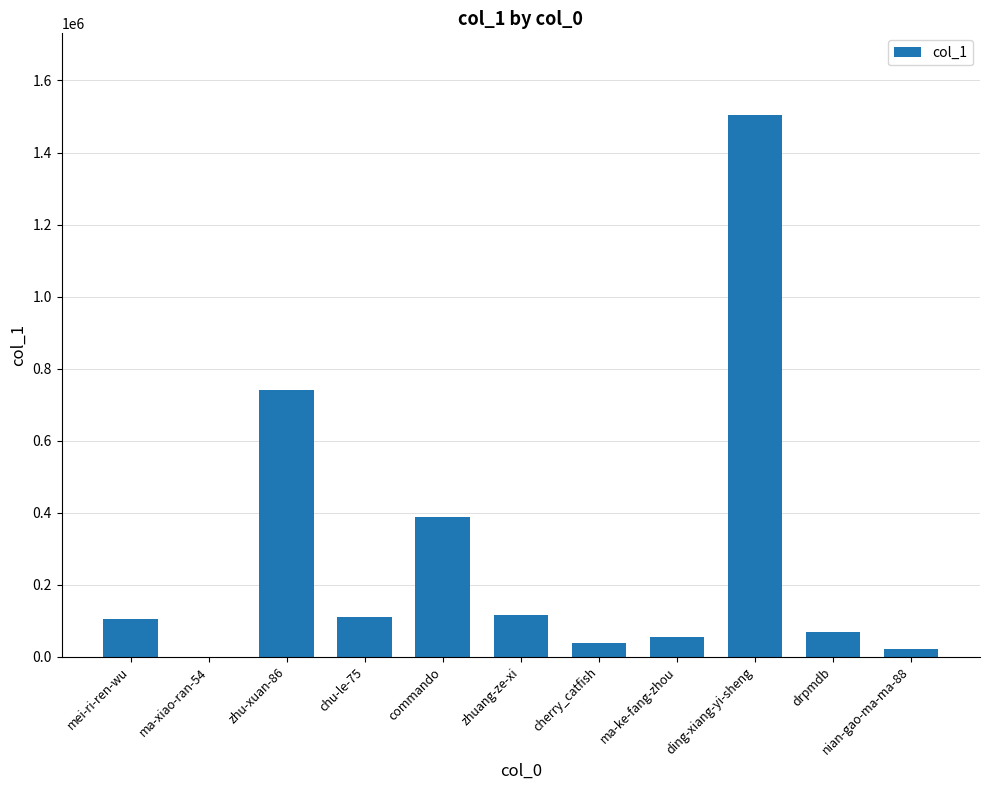

What is the greatest value displayed?

1505190